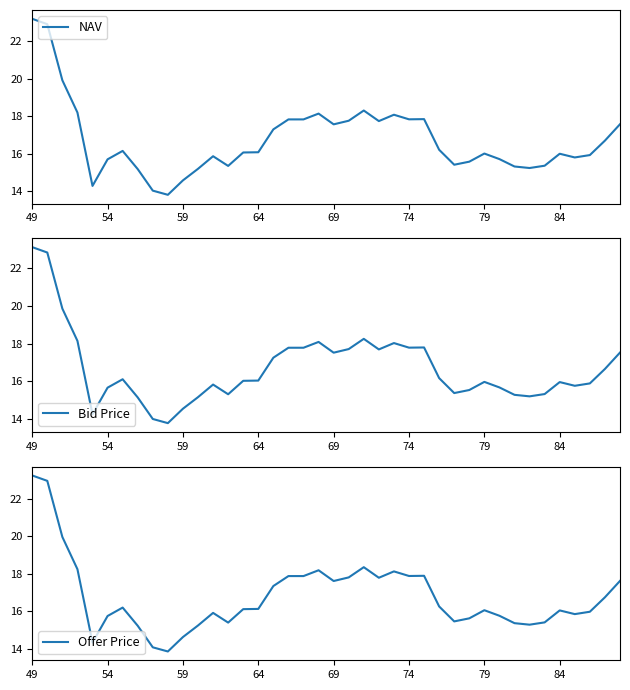

True or false: NAV has more than 0 points higher than both neighbors.

True